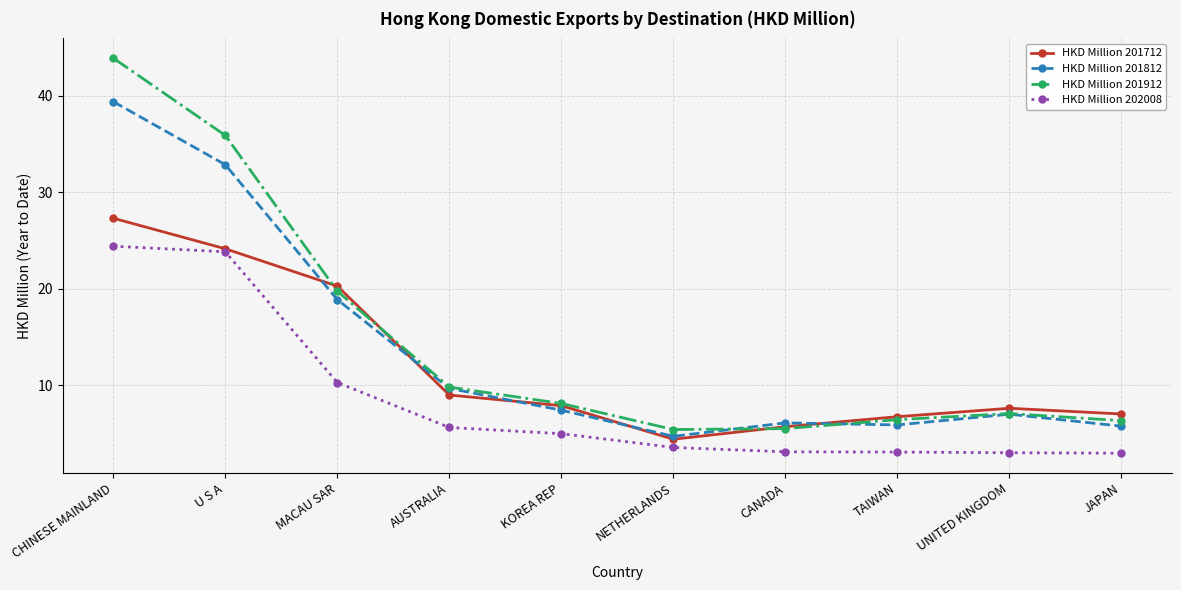

True or false: HKD Million 202008 and HKD Million 201912 intersect in this chart.

False